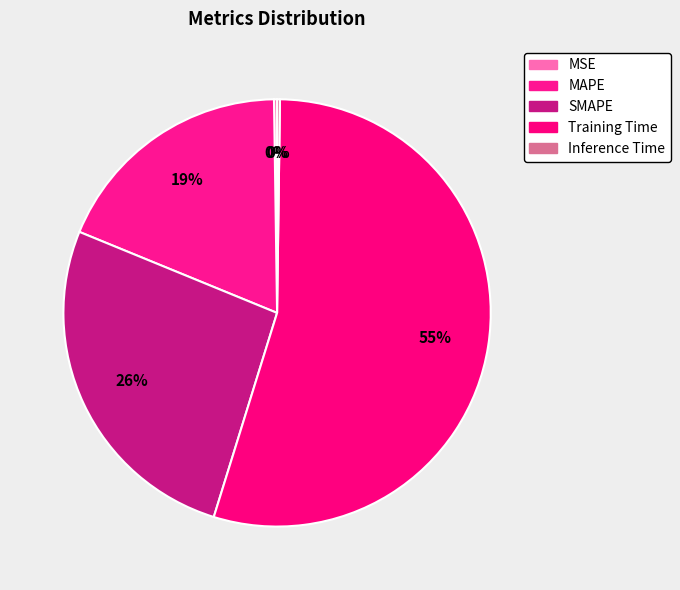

The MAPE slice represents 19% of the pie. True or false?

True